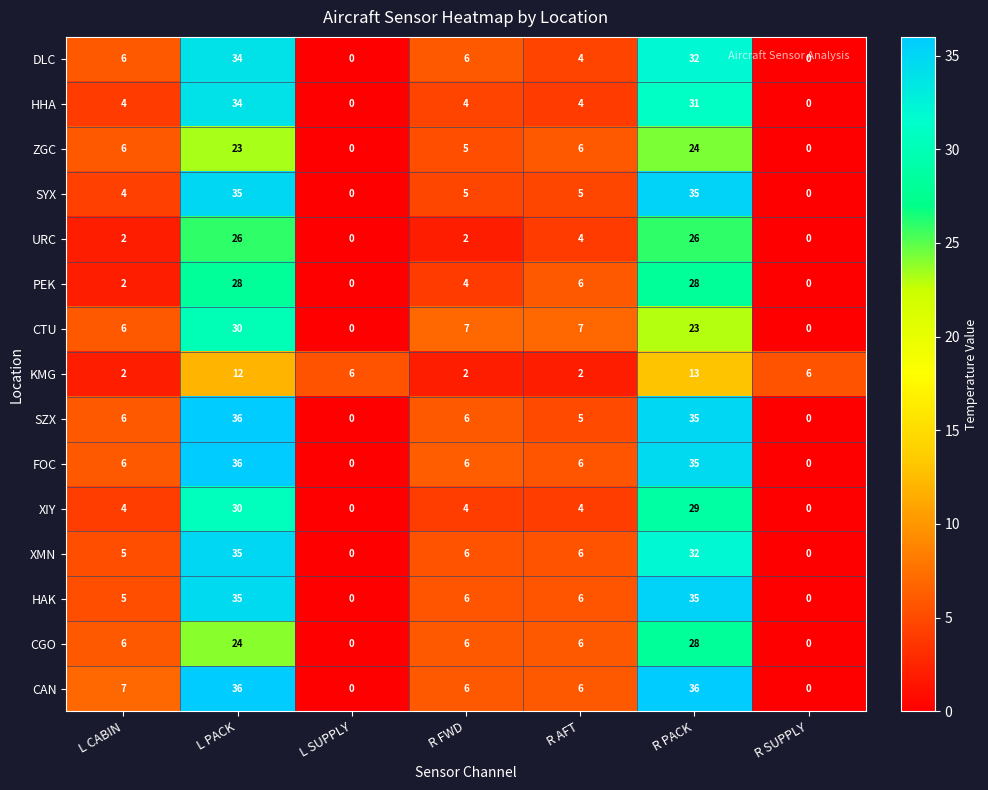

At how many categories does at least one series exceed 28?

2